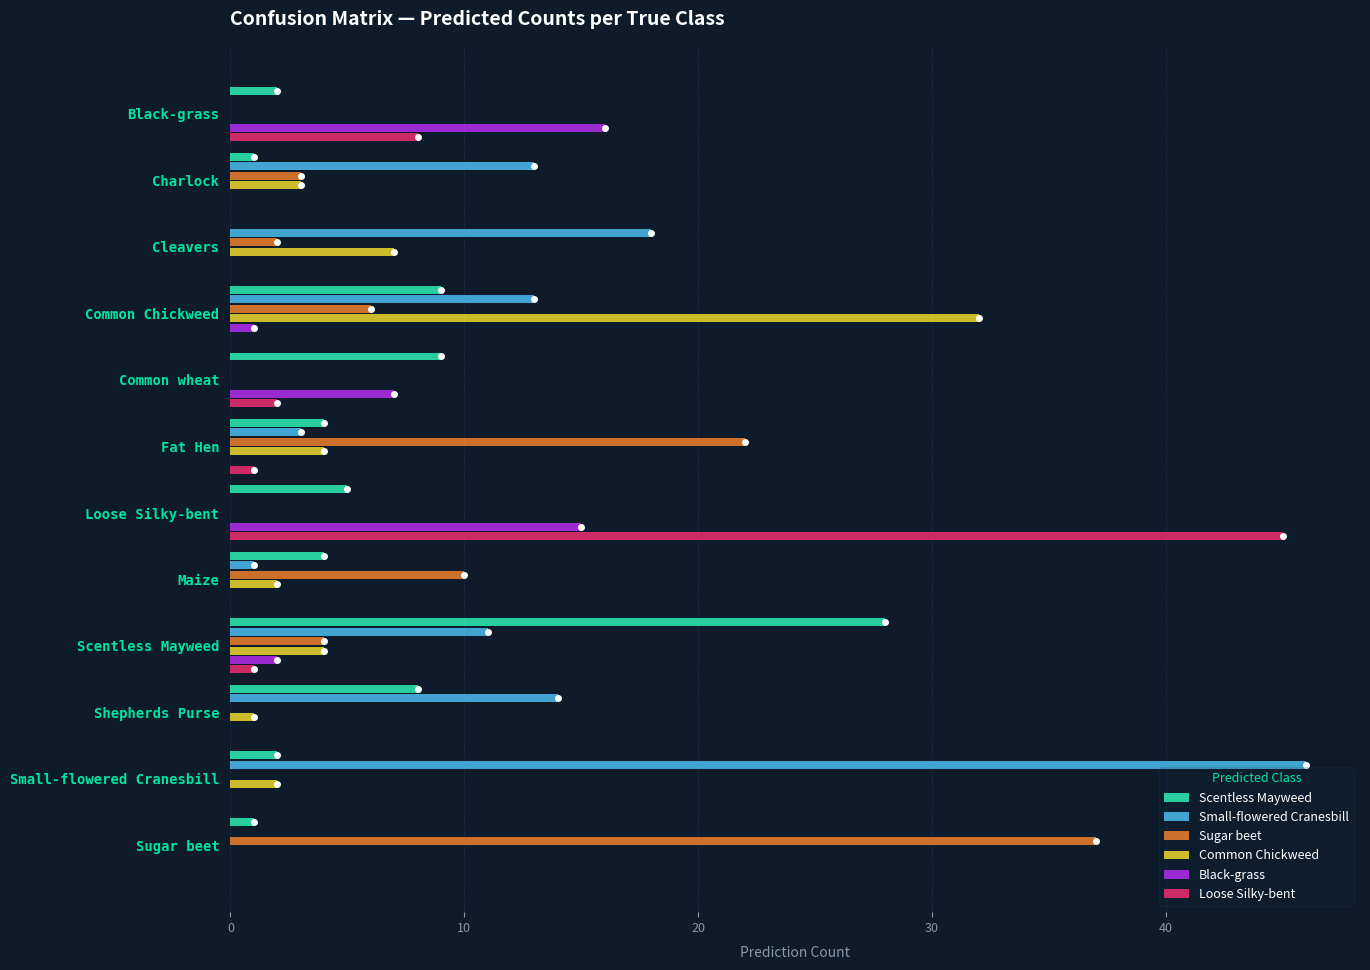

What is the approximate value of Scentless Mayweed at Loose Silky-bent?

5